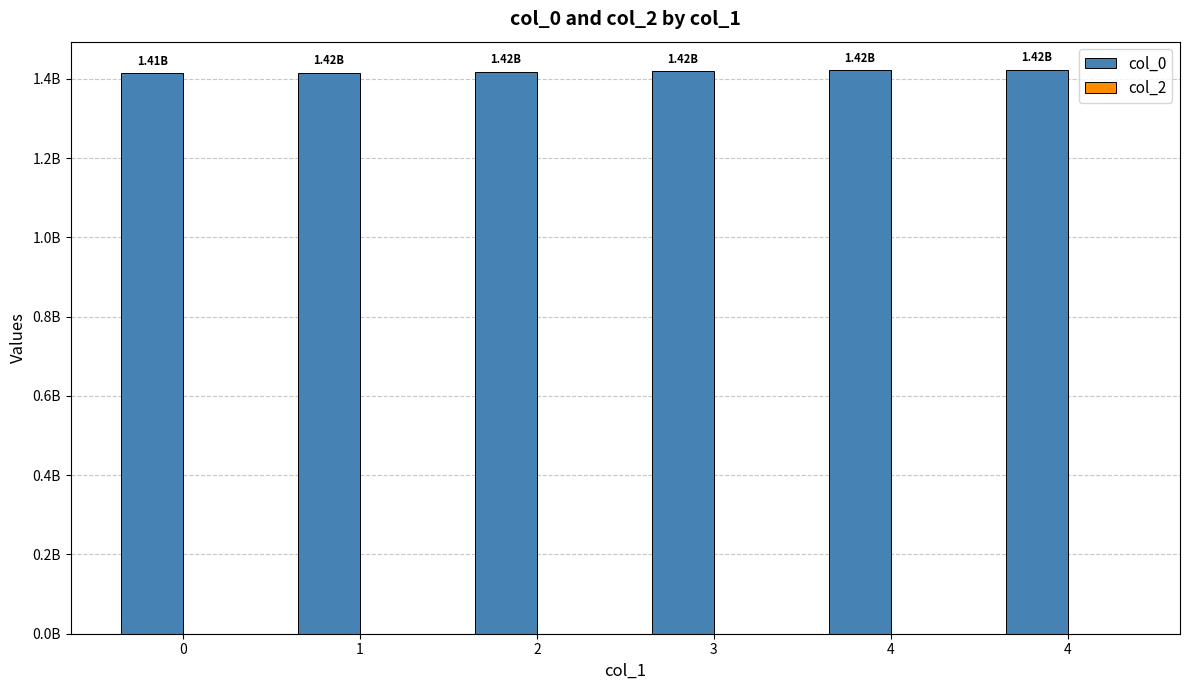

Reading left to right, extract all data points from this chart.

col_0: 1413562104	1415481185	1417634000	1418840045	1421244852	1422634878
col_2: 0	0	0	0	0	0